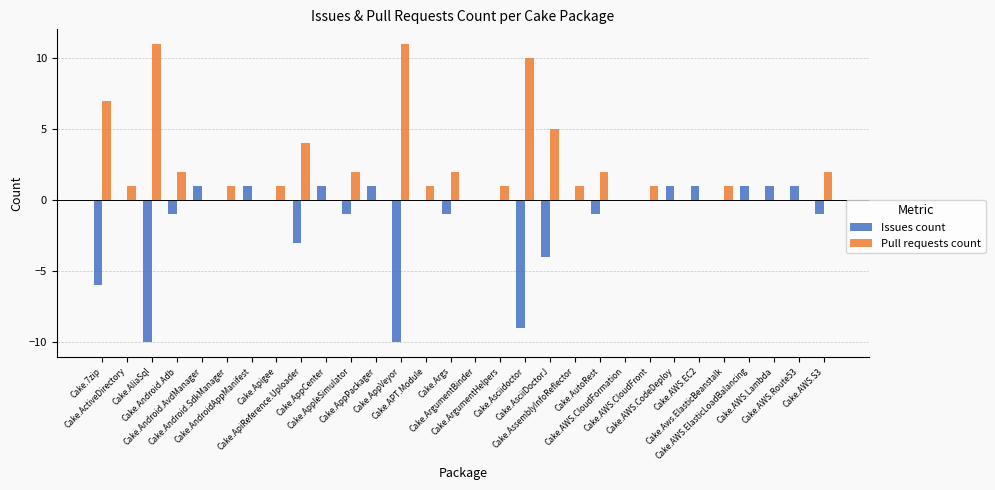

What is the sum of the Pull requests count values at Cake.Android.AvdManager and Cake.7zip?

7